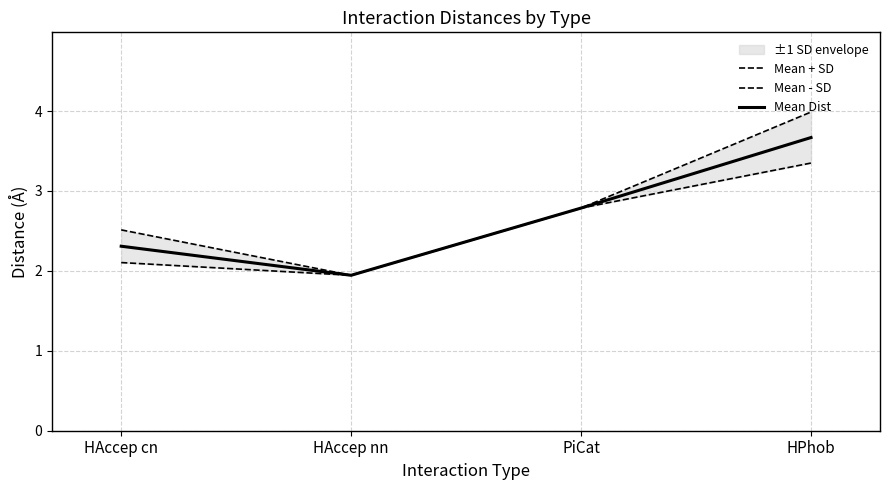

Where is Mean + SD nearest to the value 2?

HAccep nn